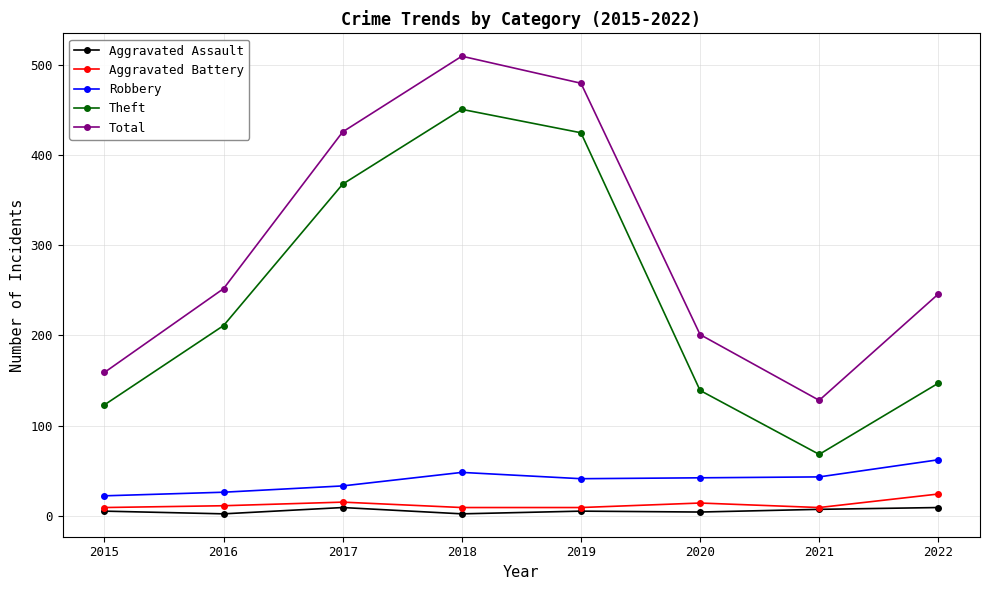

Which series has the widest spread of values?

Theft